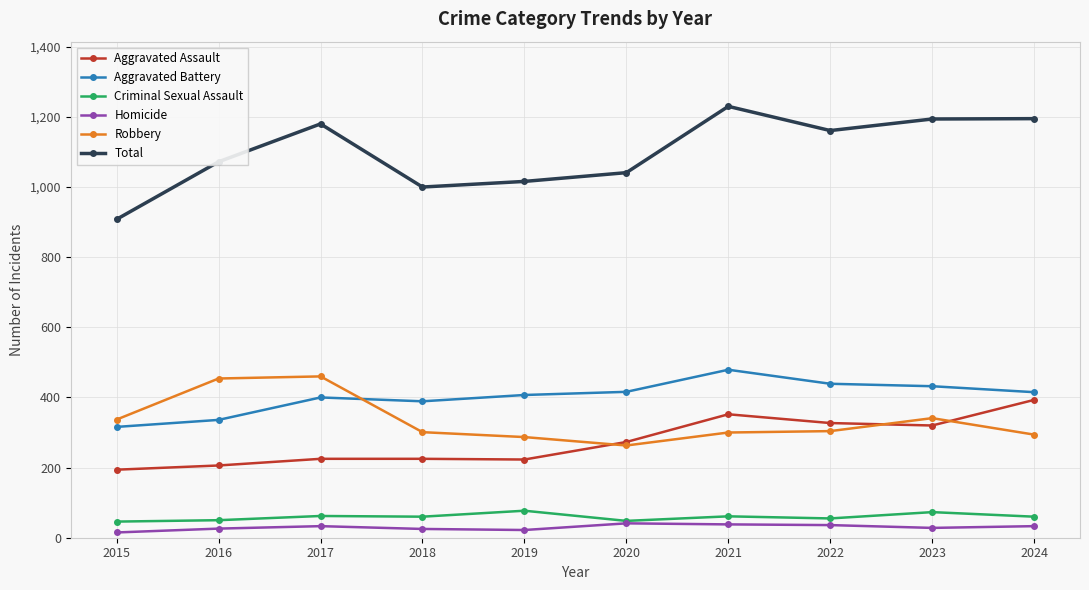

What is the difference between the highest and lowest values at 2020?

1000